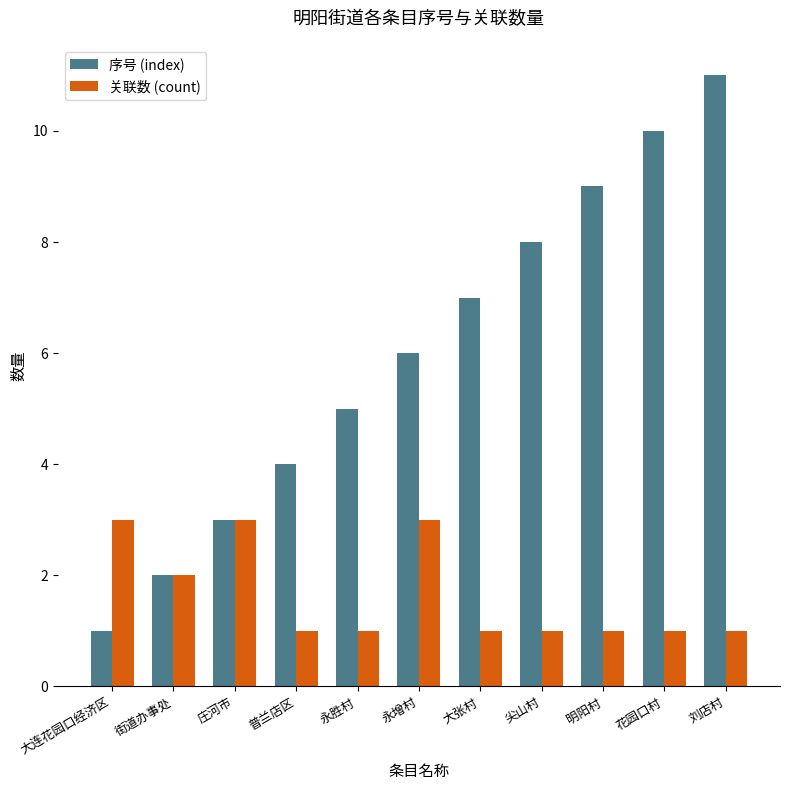

What is the approximate value of 序号 (index) at 尖山村, to the nearest 5?

10